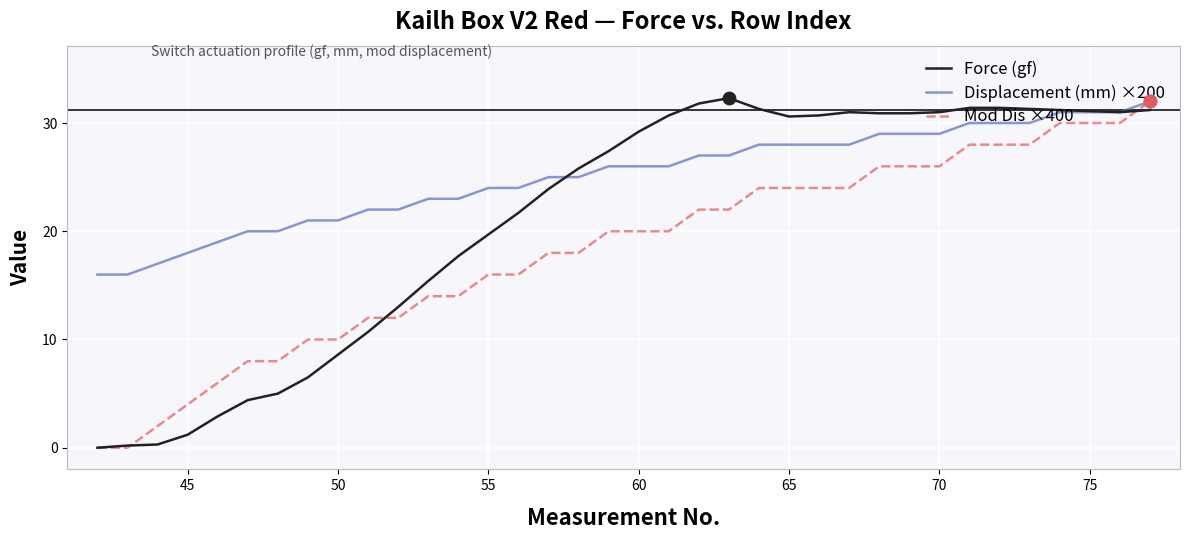

What is the lowest value of the Displacement (mm) ×200 series?

16.0